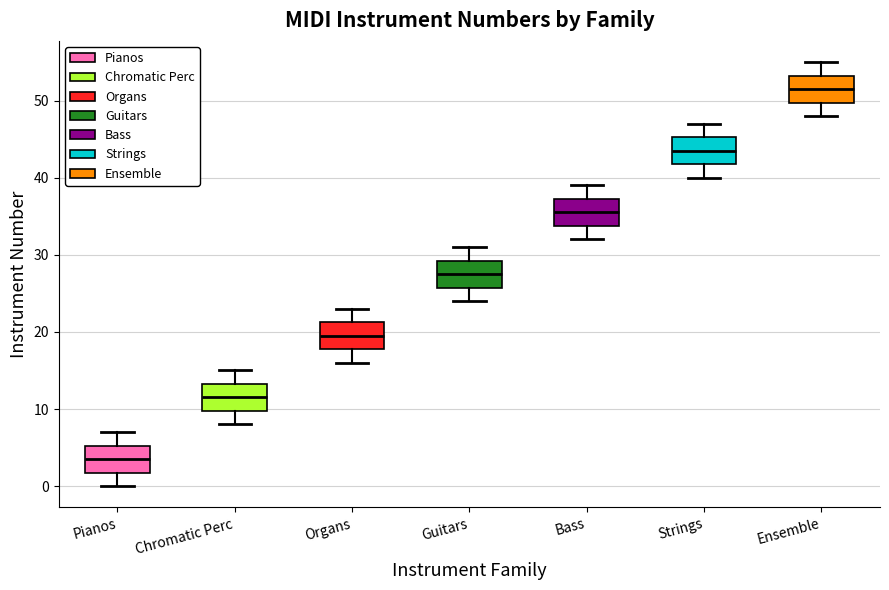

Which box has the lowest median line?

Pianos